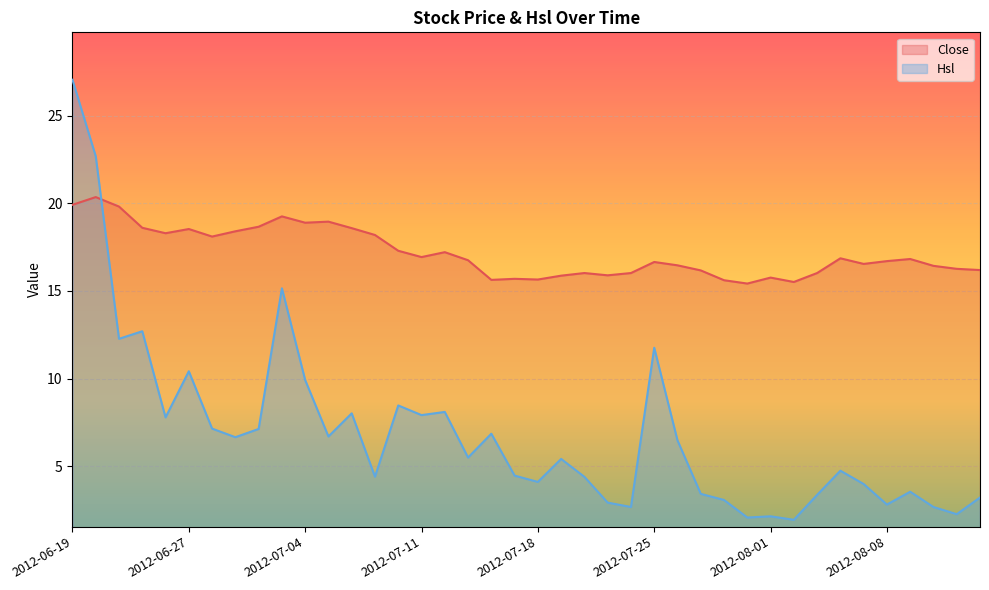

How many interior local valleys does the Close series have?

10